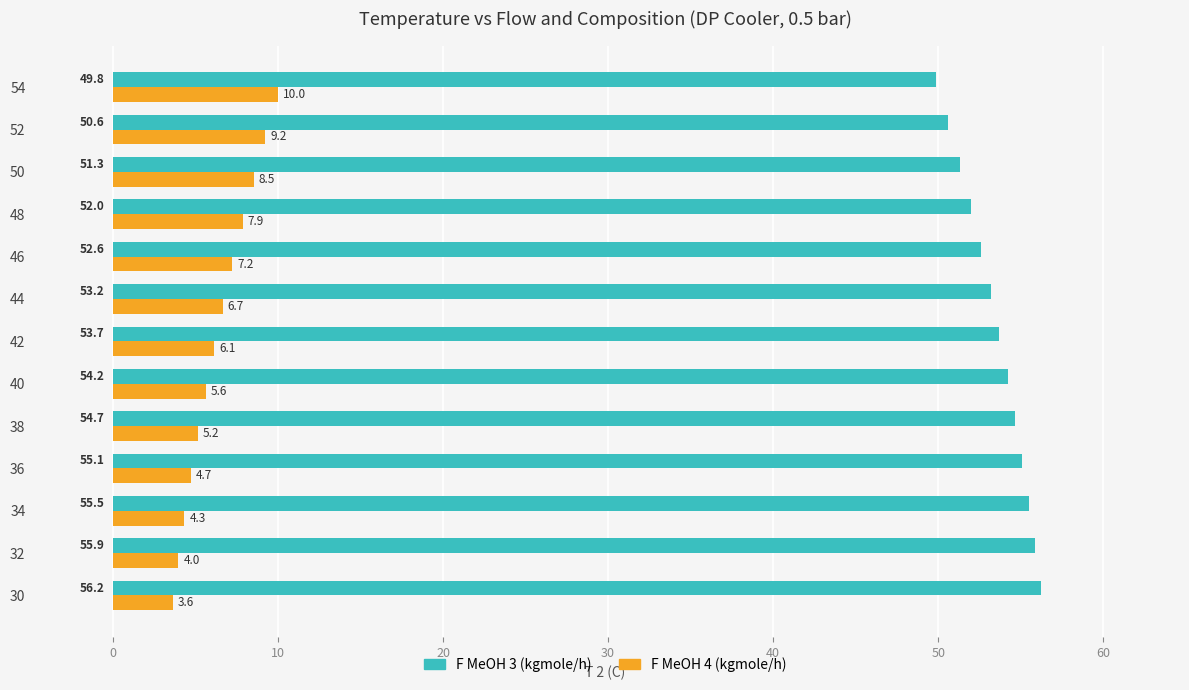

What is the total value across all series at 50?

59.8